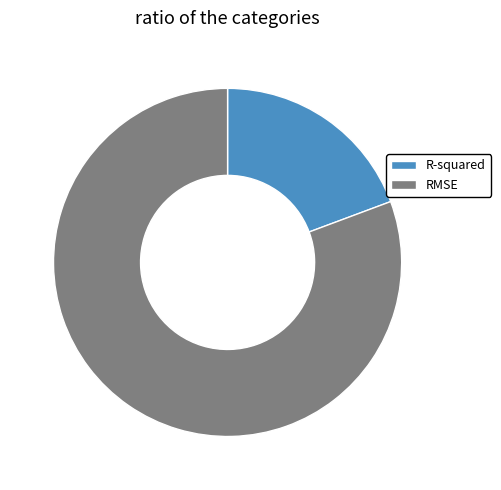

Is there any slice that represents more than half of the pie?

Yes